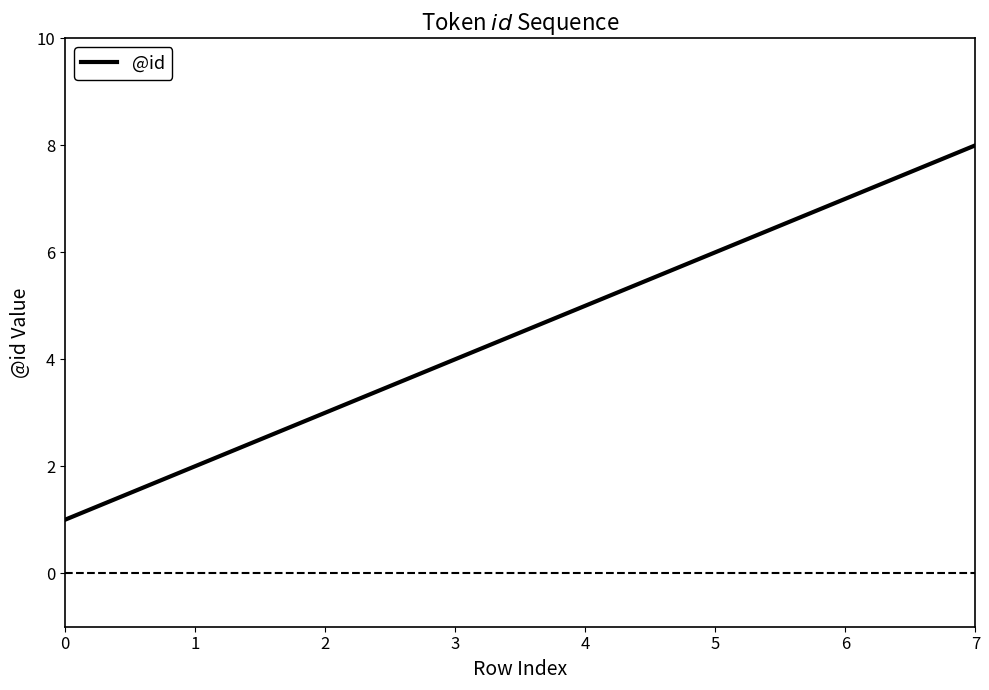

Reading left to right, extract all data points from this chart.

0=1	1=2	2=3	3=4	4=5	5=6	6=7	7=8